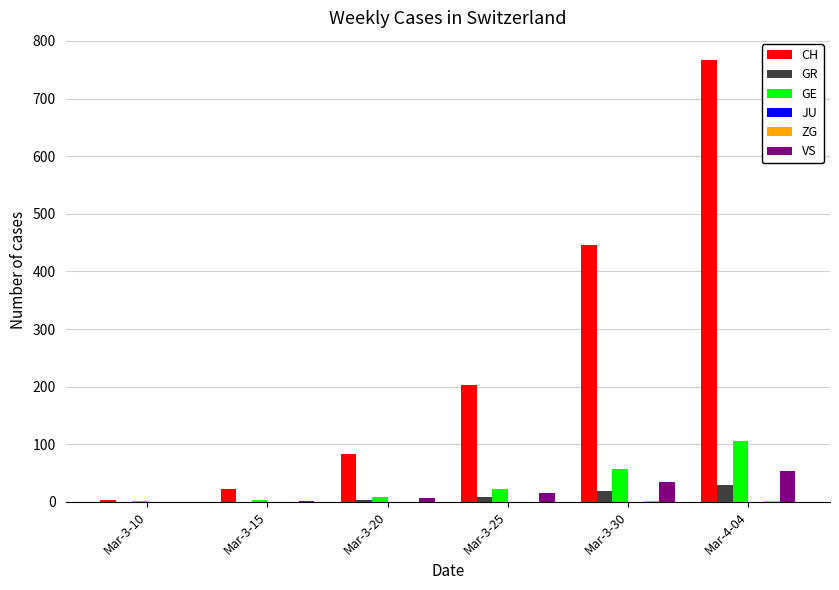

At which category does the chart reach its peak across all series?

Mar-4-04